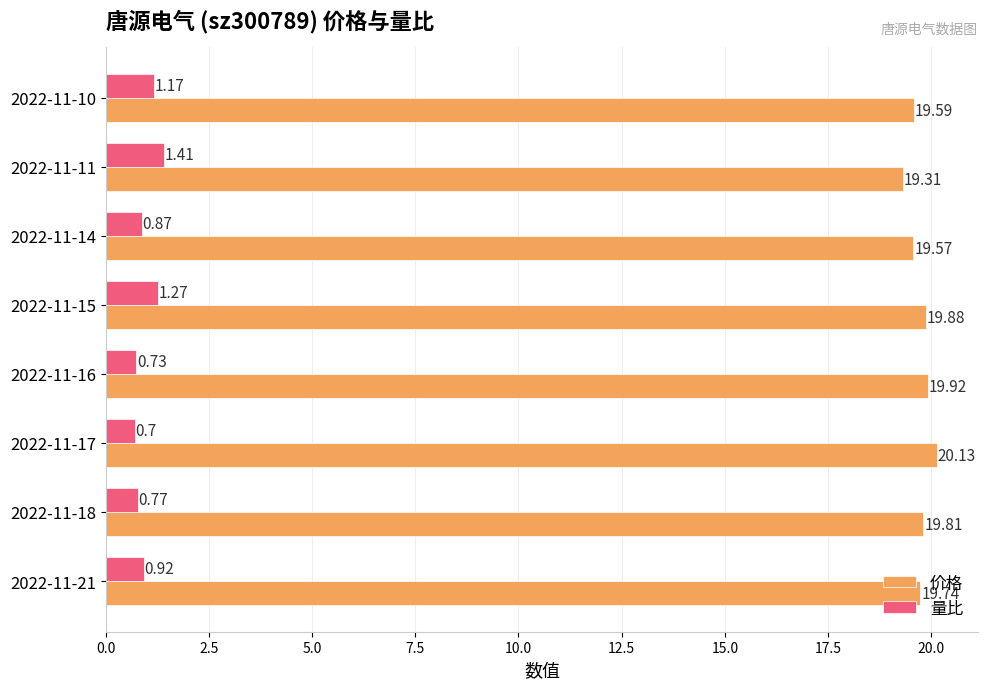

What is the difference between the second highest and minimum values in the 量比 series?

0.6